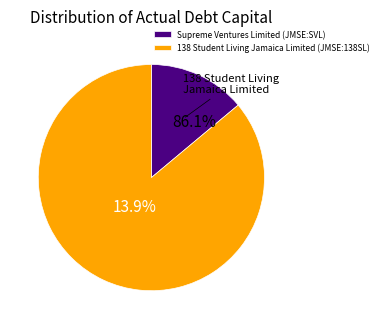

Is it true that Supreme Ventures Limited (JMSE:SVL) is 14% of the pie?

True